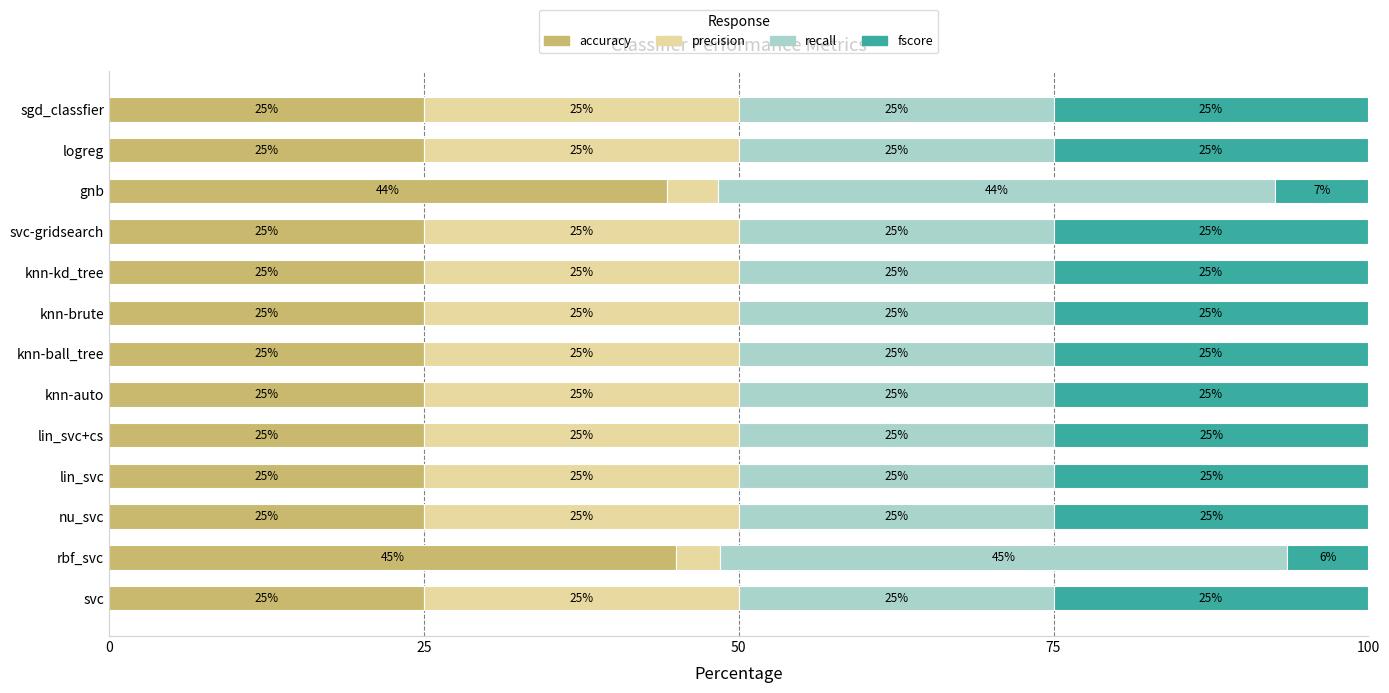

Where is accuracy nearest to the value 34?

svc